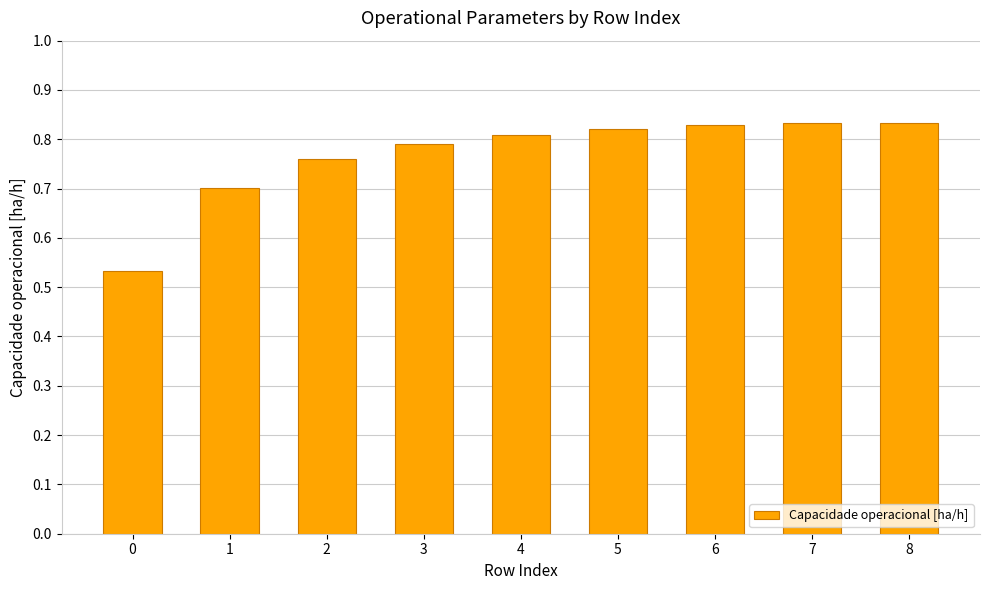

Count the values in the range 0 to 1.

9